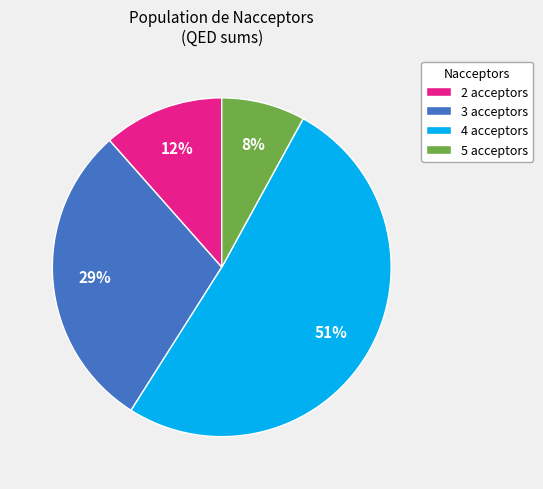

The 2 acceptors slice represents 1% of the pie. True or false?

False